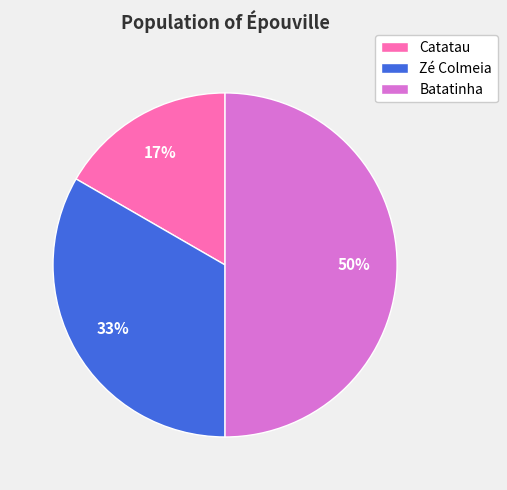

Count the number of slices in the pie.

3